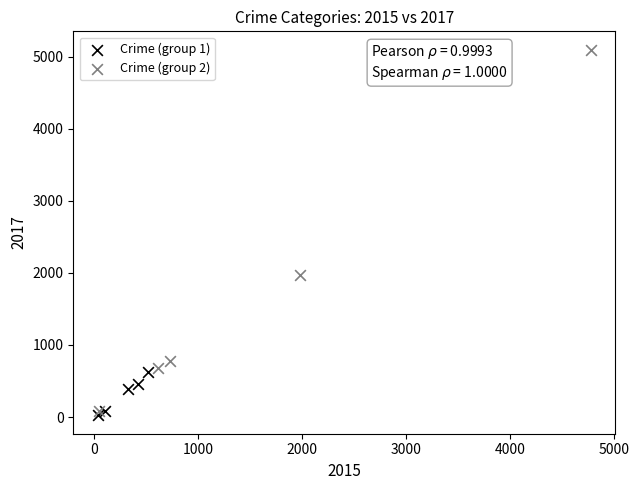

Which series has the widest spread of Y values?

Crime (group 2)